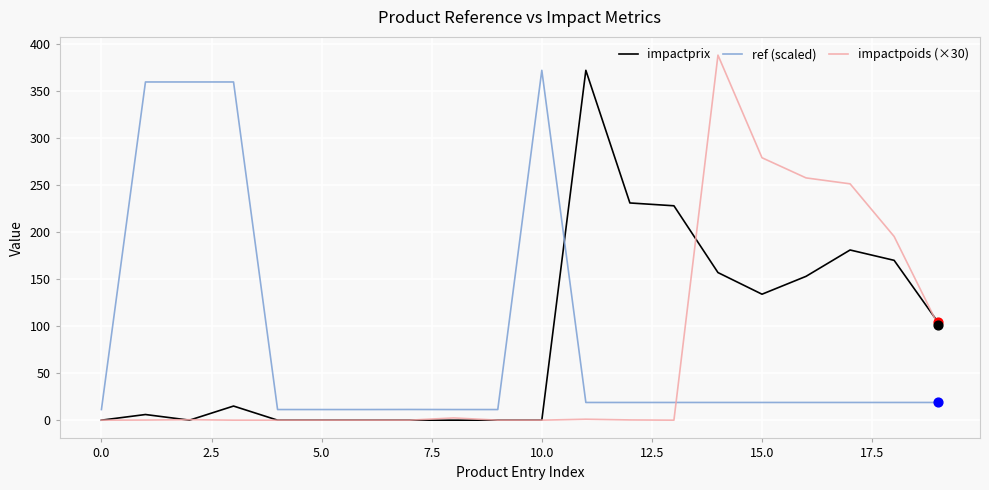

What is the maximum value shown in the chart?

388.0